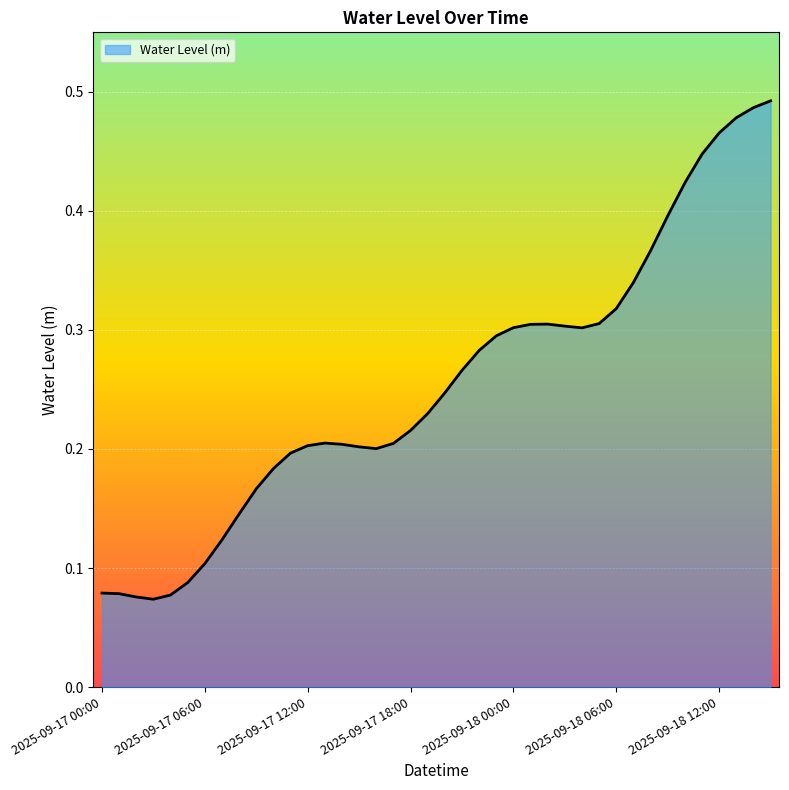

Reading left to right, what are all the values shown in this chart?

2025-09-17 00:00=0.1	2025-09-17 01:00=0.1	2025-09-17 02:00=0.1	2025-09-17 03:00=0.1	2025-09-17 04:00=0.1	2025-09-17 05:00=0.1	2025-09-17 06:00=0.1	2025-09-17 07:00=0.1	2025-09-17 08:00=0.1	2025-09-17 09:00=0.2	2025-09-17 10:00=0.2	2025-09-17 11:00=0.2	2025-09-17 12:00=0.2	2025-09-17 13:00=0.2	2025-09-17 14:00=0.2	2025-09-17 15:00=0.2	2025-09-17 16:00=0.2	2025-09-17 17:00=0.2	2025-09-17 18:00=0.2	2025-09-17 19:00=0.2	2025-09-17 20:00=0.2	2025-09-17 21:00=0.3	2025-09-17 22:00=0.3	2025-09-17 23:00=0.3	2025-09-18 00:00=0.3	2025-09-18 01:00=0.3	2025-09-18 02:00=0.3	2025-09-18 03:00=0.3	2025-09-18 04:00=0.3	2025-09-18 05:00=0.3	2025-09-18 06:00=0.3	2025-09-18 07:00=0.3	2025-09-18 08:00=0.4	2025-09-18 09:00=0.4	2025-09-18 10:00=0.4	2025-09-18 11:00=0.4	2025-09-18 12:00=0.5	2025-09-18 13:00=0.5	2025-09-18 14:00=0.5	2025-09-18 15:00=0.5